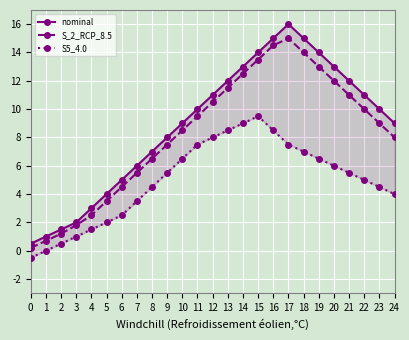

Reading right to left, list all the values displayed in this chart.

nominal: 9.0	10.0	11.0	12.0	13.0	14.0	15.0	16.0	15.0	14.0	13.0	12.0	11.0	10.0	9.0	8.0	7.0	6.0	5.0	4.0	3.0	2.0	1.5	1.0	0.5
S_2_RCP_8.5: 8.0	9.0	10.0	11.0	12.0	13.0	14.0	15.0	14.5	13.5	12.5	11.5	10.5	9.5	8.5	7.5	6.5	5.5	4.5	3.5	2.5	1.8	1.2	0.7	0.2
S5_4.0: 4.0	4.5	5.0	5.5	6.0	6.5	7.0	7.5	8.5	9.5	9.0	8.5	8.0	7.5	6.5	5.5	4.5	3.5	2.5	2.0	1.5	1.0	0.5	0.0	-0.5